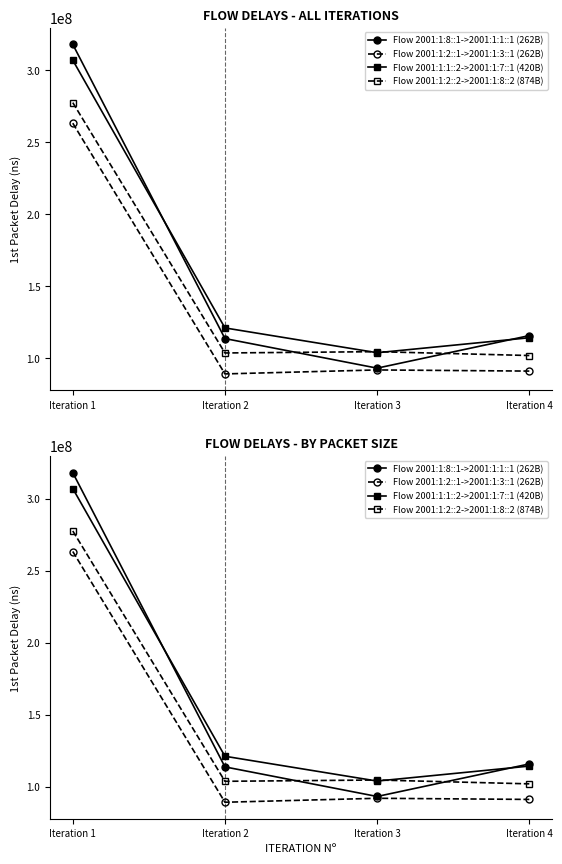

Rank the categories by Flow 2001:1:1::2->2001:1:7::1 (420B) value from highest to lowest.

Iteration 1, Iteration 2, Iteration 4, Iteration 3